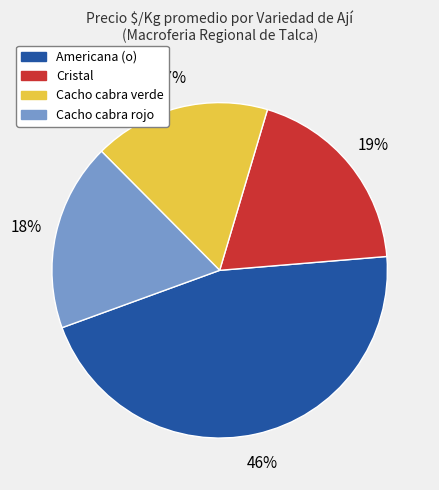

Count the number of slices in the pie.

4